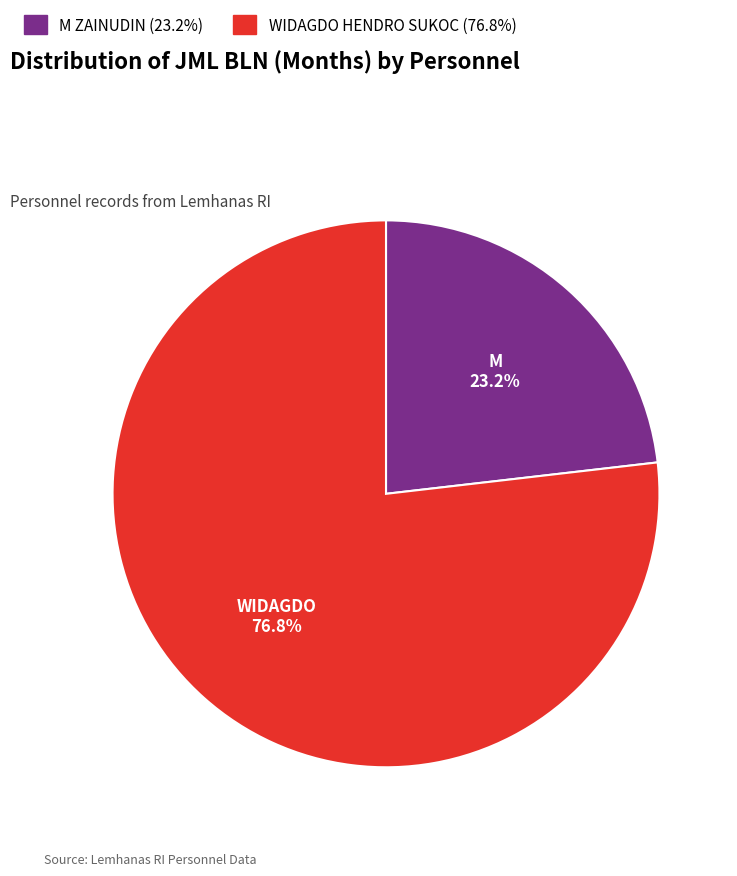

Is there a majority slice in this chart?

Yes